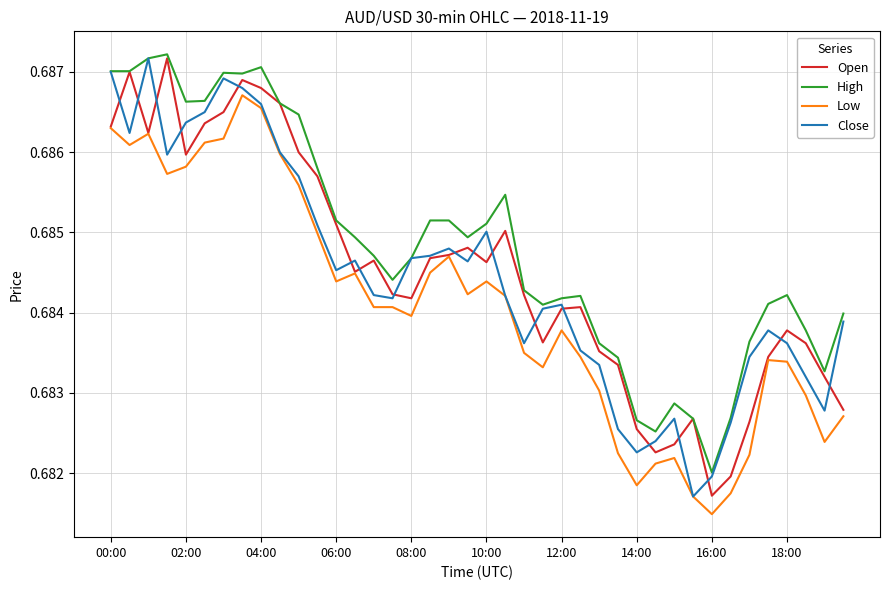

At how many categories does at least one series exceed 0?

40